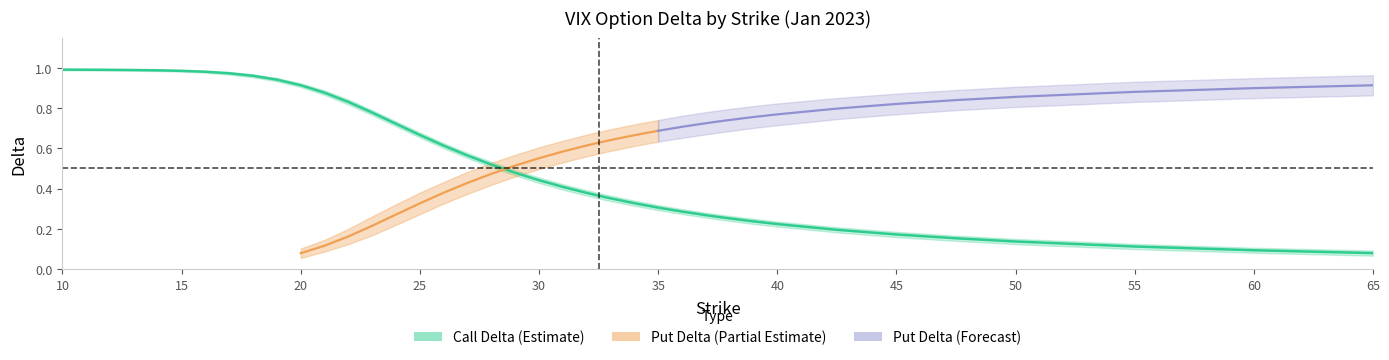

Count the number of categories in the chart.

40